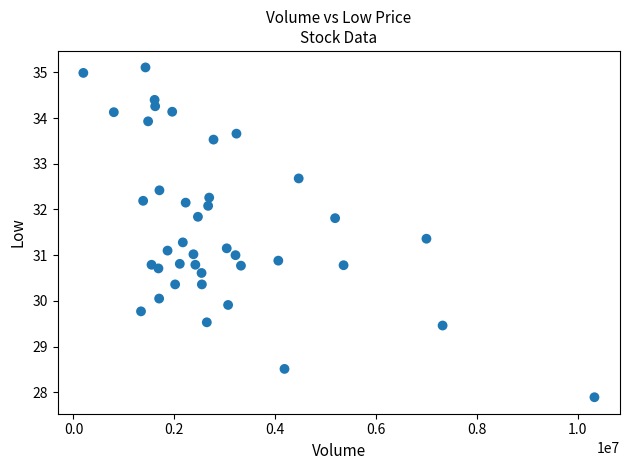

What is the range of X values (max minus min)?

10136700.0